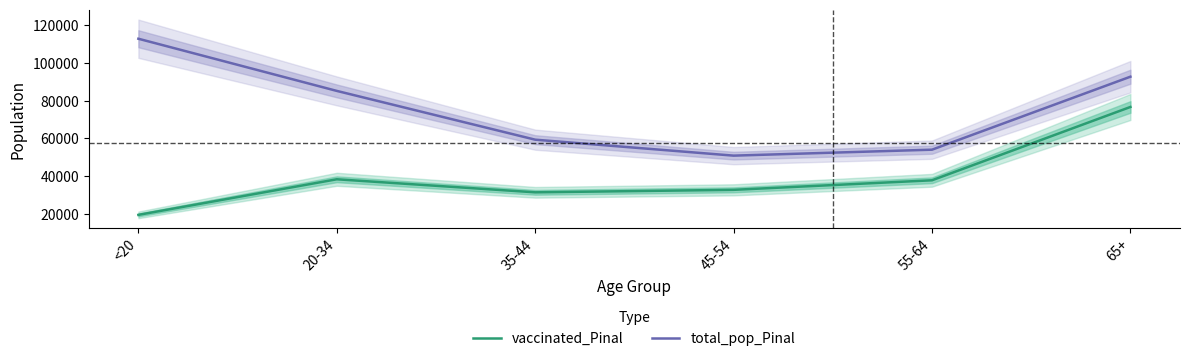

Is it true that total_pop_Pinal equals 17665 at 55-64?

False